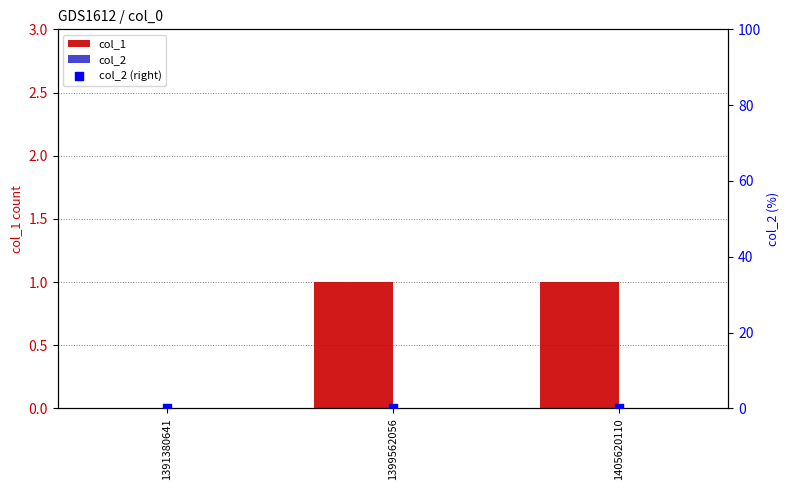

Which series contains the highest Y value?

col_1